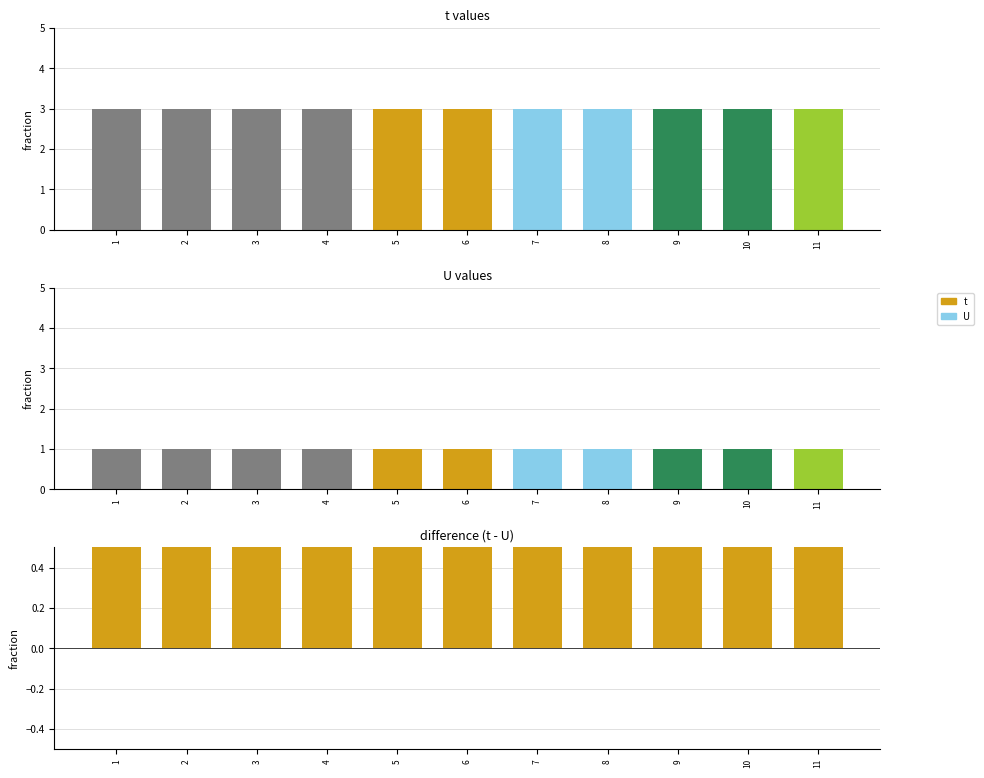

Between 11 and 3, which is larger?

11